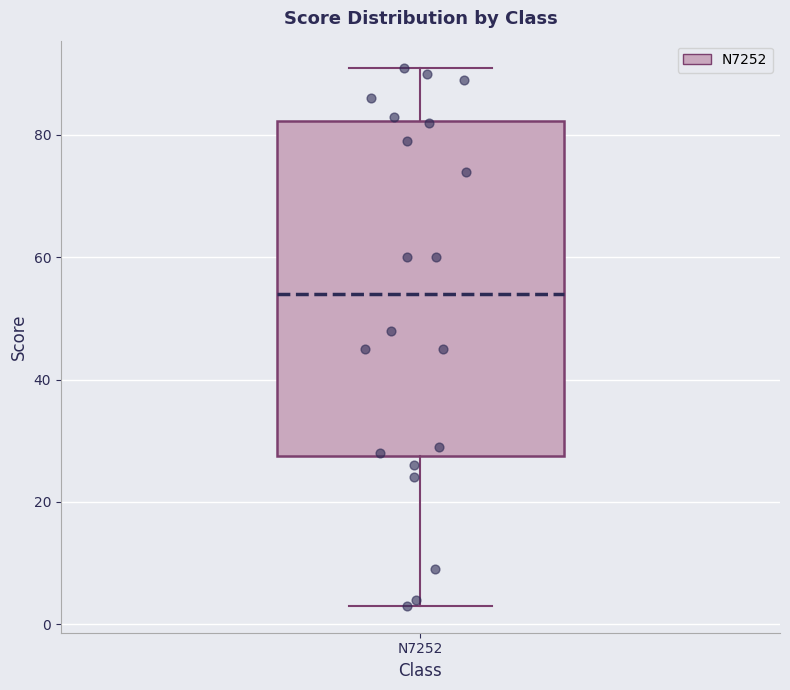

Read this box plot against the y-axis: the position of the median line, the range covered by the box, and the ends of both whiskers. The values are not printed on the chart, so give them approximately, as read against the axis.

median 54, box 28 to 82, whiskers 4 to 92